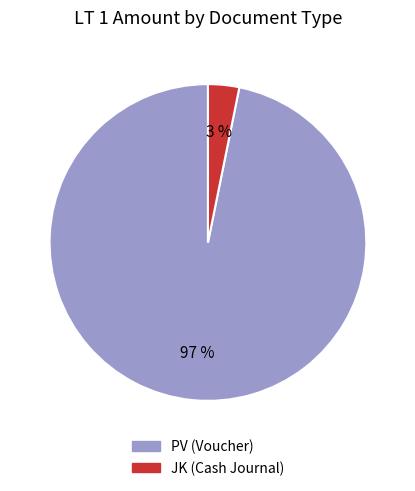

Which slice is the smallest?

JK